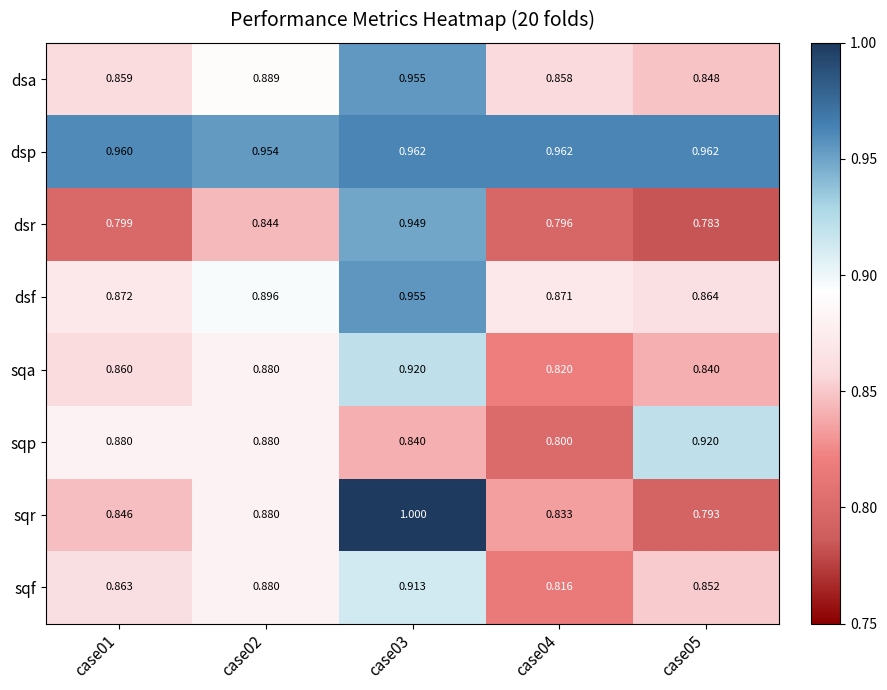

Which series has the largest total across all categories?

dsp